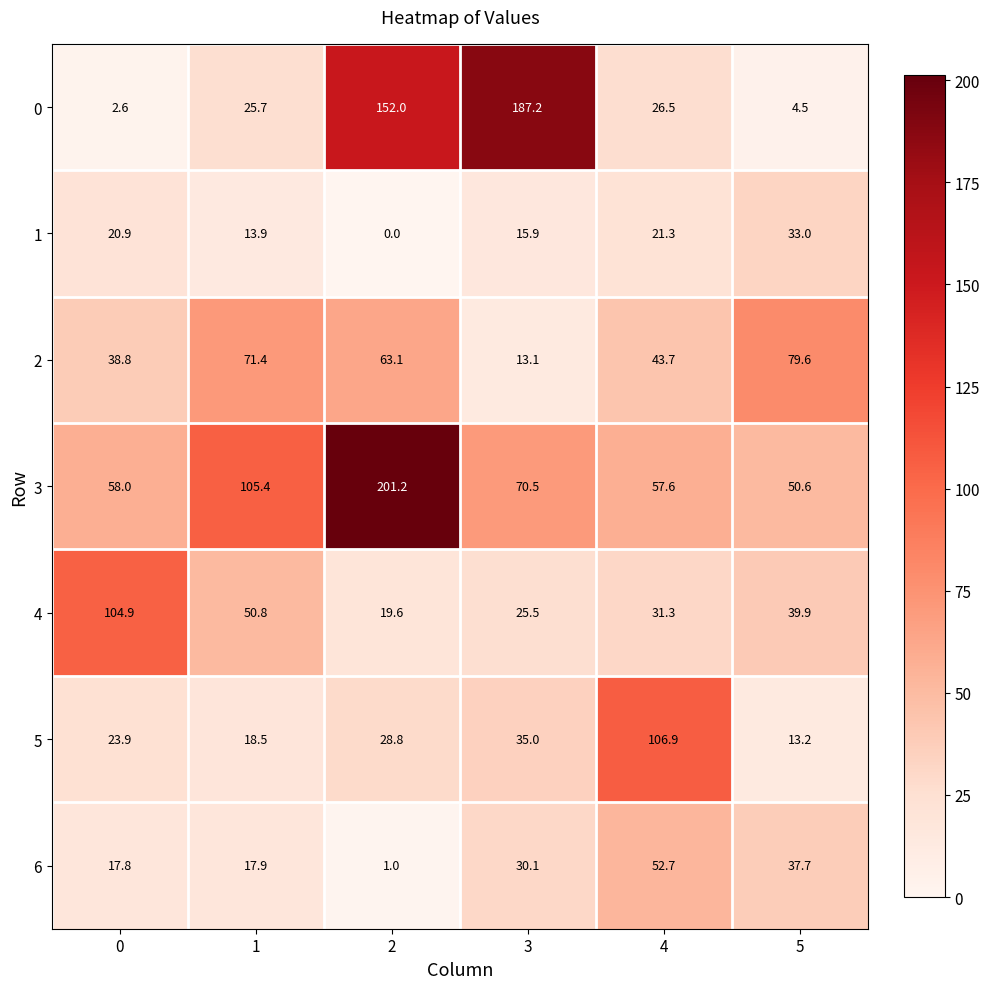

What is the approximate value of 1 at 0?

20.9